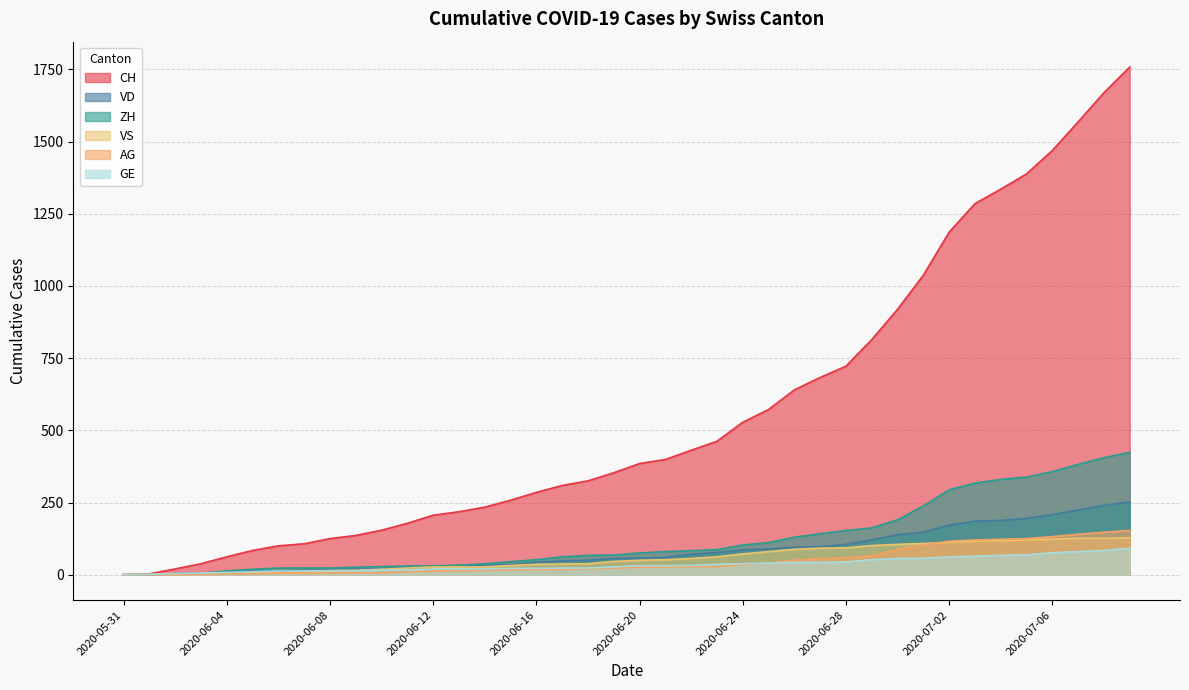

What is the label of the 8th point from the right?

2020-07-02